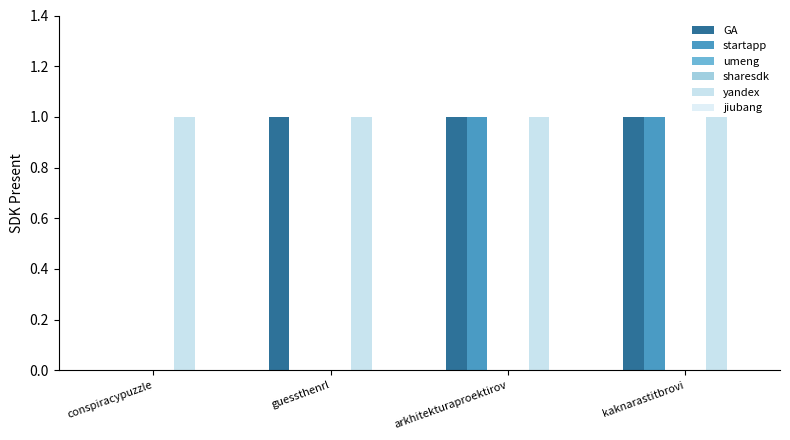

Reading left to right, what are all the values shown in this chart?

GA: conspiracypuzzle=0	guessthenrl=1	arkhitekturaproektirov=1	kaknarastitbrovi=1
startapp: conspiracypuzzle=0	guessthenrl=0	arkhitekturaproektirov=1	kaknarastitbrovi=1
umeng: conspiracypuzzle=0	guessthenrl=0	arkhitekturaproektirov=0	kaknarastitbrovi=0
sharesdk: conspiracypuzzle=0	guessthenrl=0	arkhitekturaproektirov=0	kaknarastitbrovi=0
yandex: conspiracypuzzle=1	guessthenrl=1	arkhitekturaproektirov=1	kaknarastitbrovi=1
jiubang: conspiracypuzzle=0	guessthenrl=0	arkhitekturaproektirov=0	kaknarastitbrovi=0